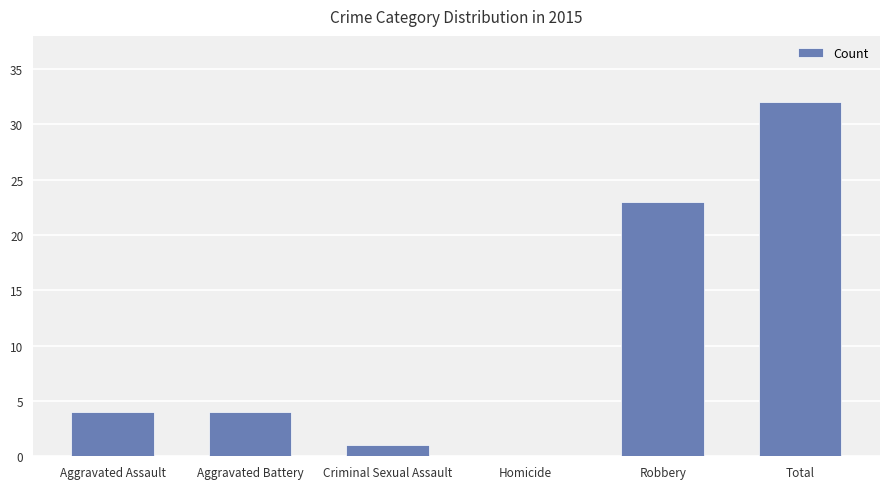

What is the maximum value shown in the chart?

32